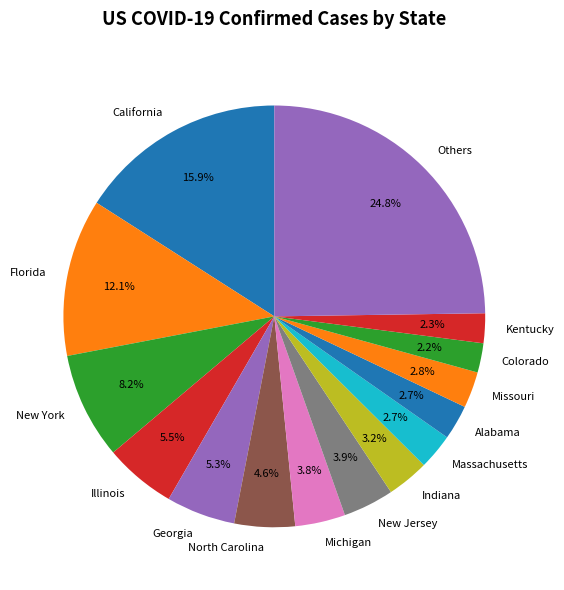

What is the ratio of the value at Kentucky to the value at Indiana?

0.7